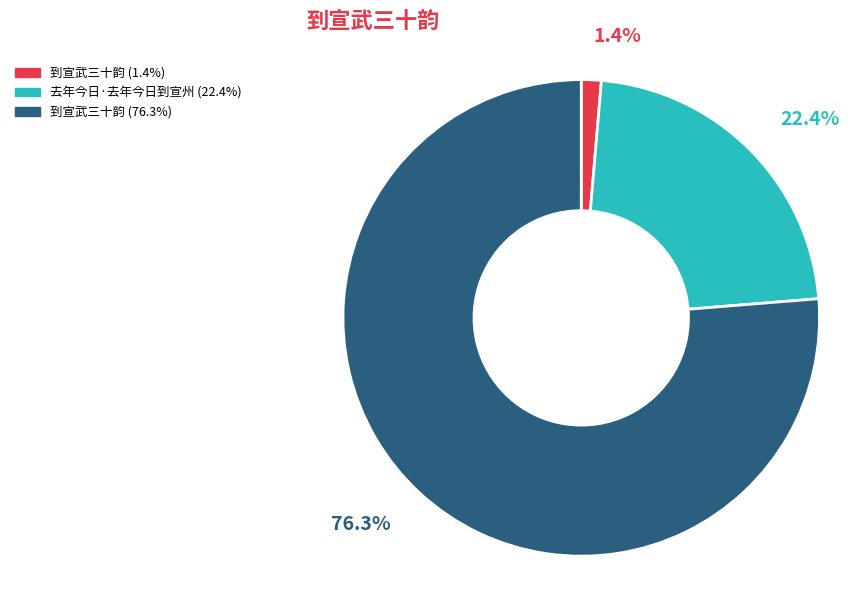

Does any single category account for the majority?

Yes